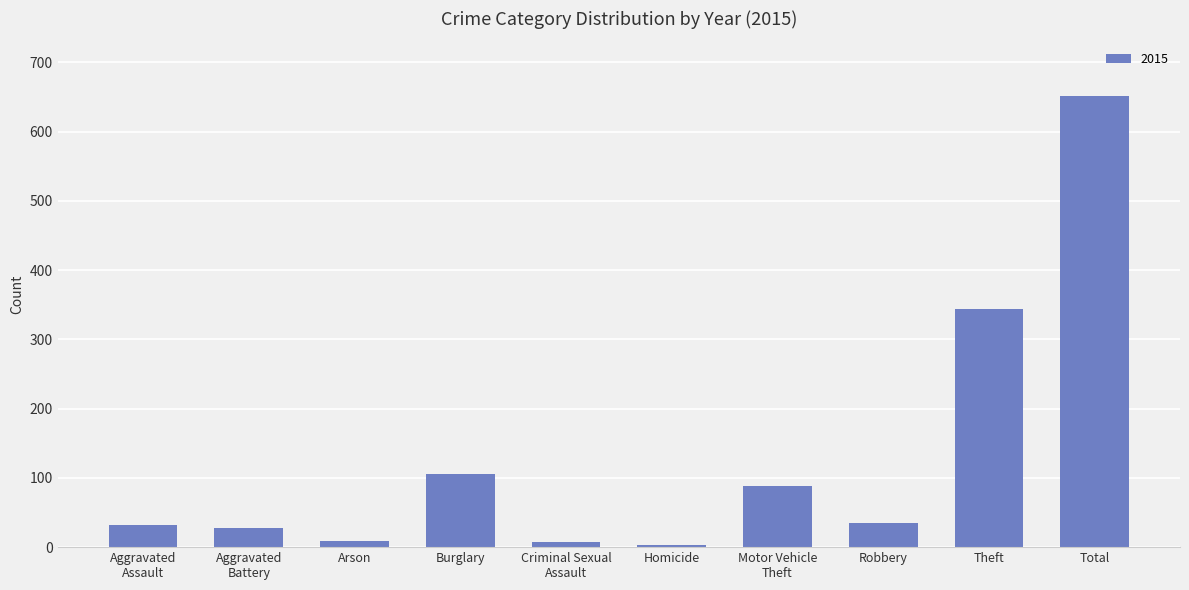

What is the average value?

130